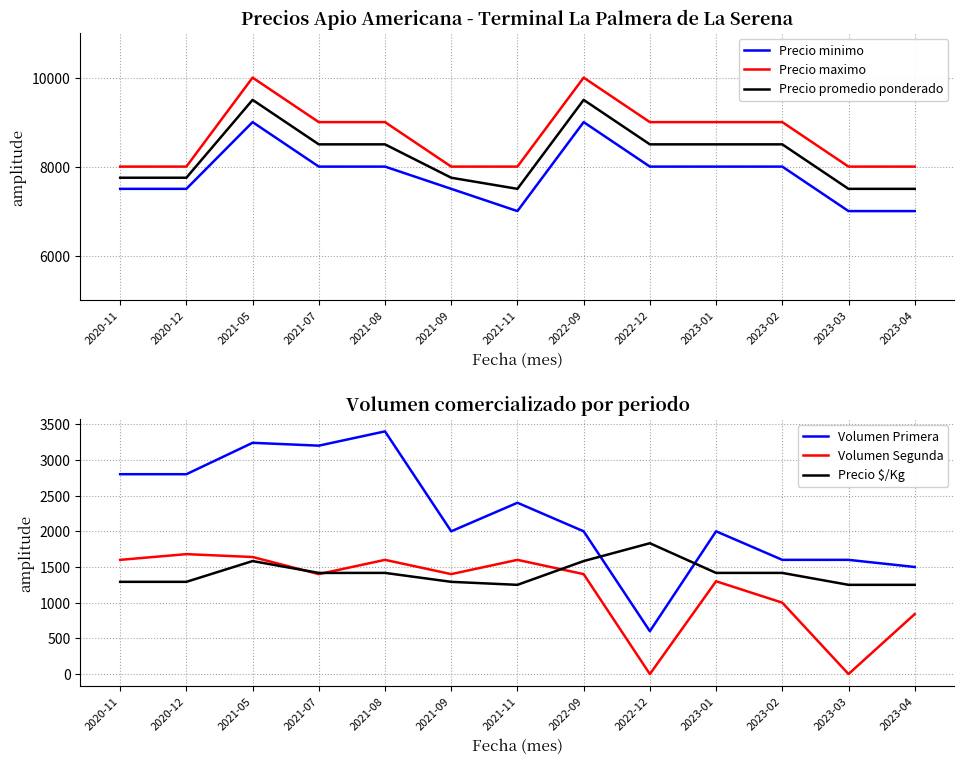

True or false: Volumen Primera has more than 0 interior local peaks.

True